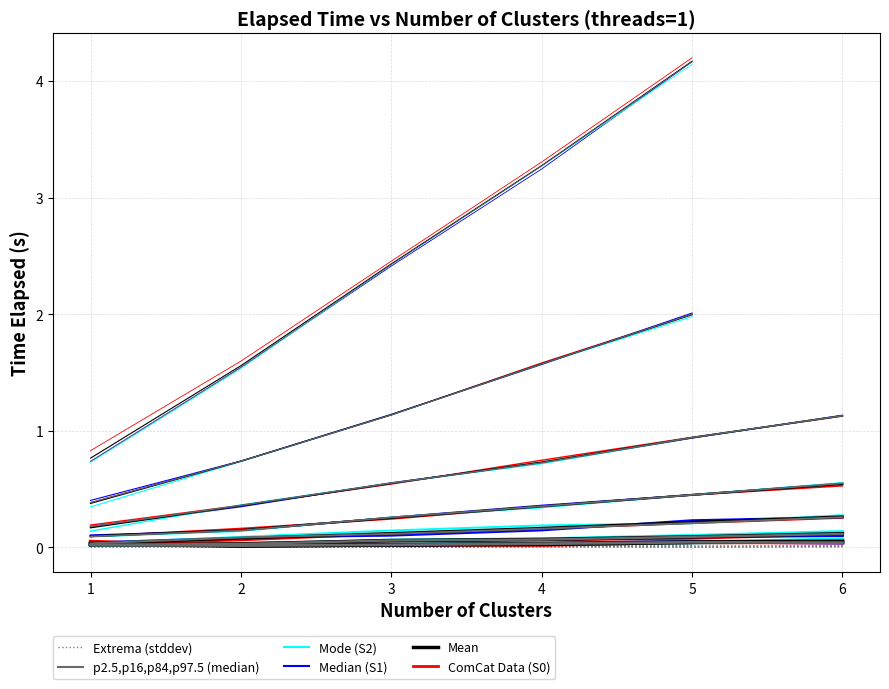

True or false: stddev cs=125000 and timeElapsedS1 cs=125000 cross at least once.

False